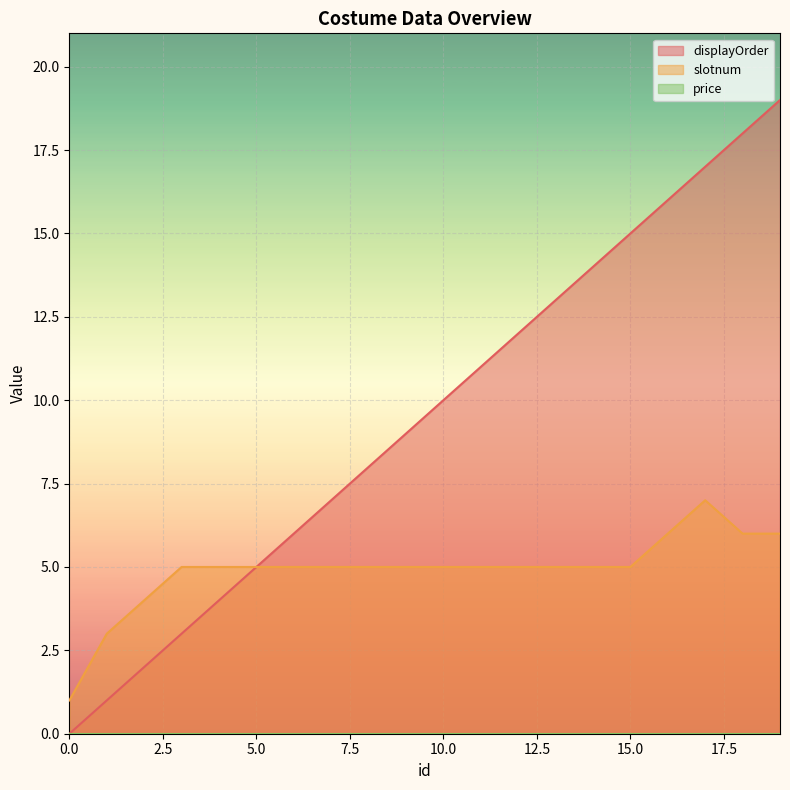

True or false: slotnum has a value of 5 at 10.0.

True